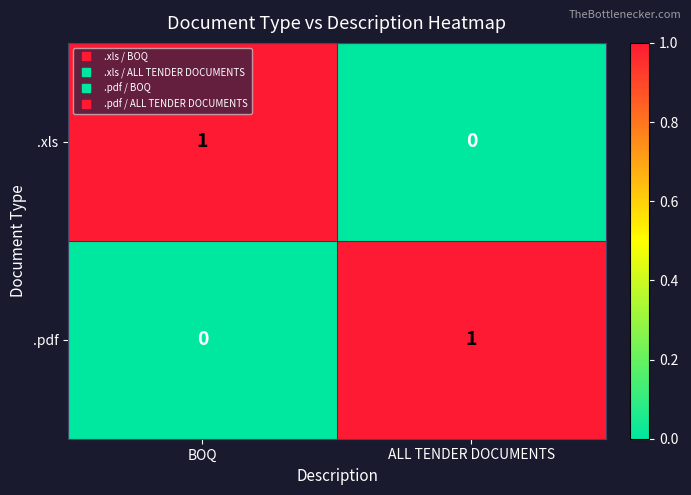

How many positive values does the .xls series have?

1